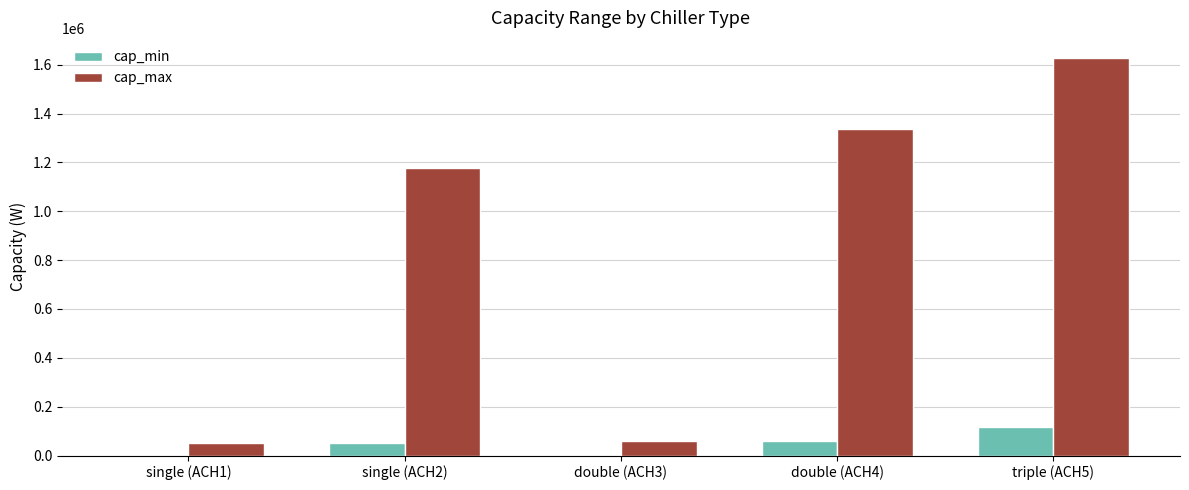

What is the sum of all cap_max values?

4250950